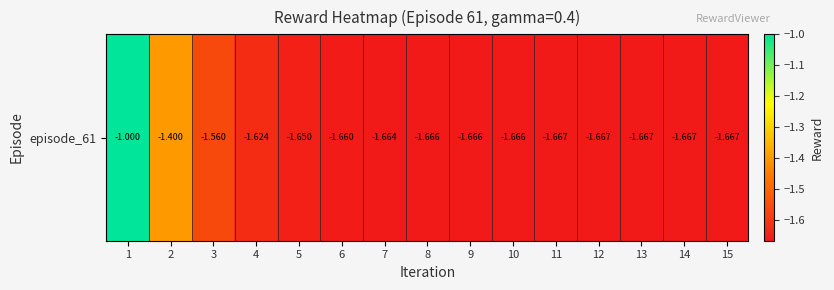

List the labels in order of value, smallest first.

14, 13, 12, 15, 11, 10, 9, 8, 7, 6, 5, 4, 3, 2, 1